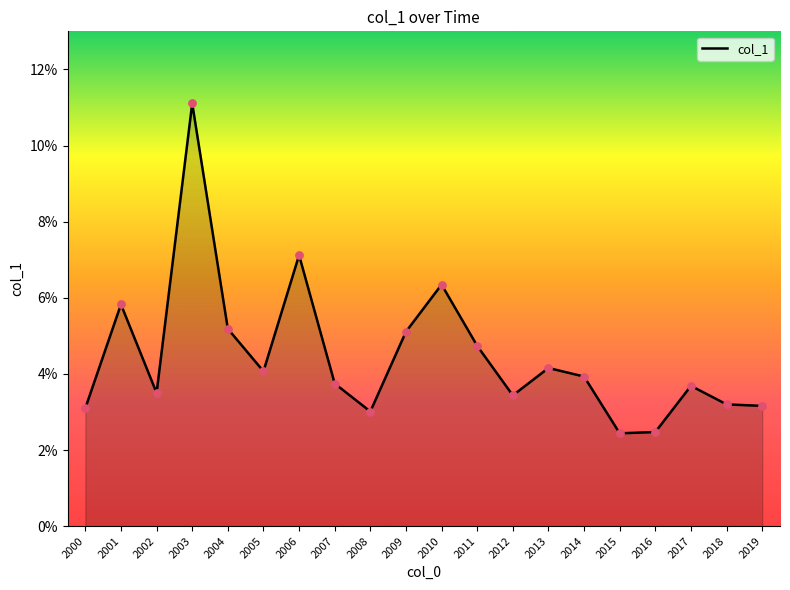

Does the chart have visible grid lines?

No